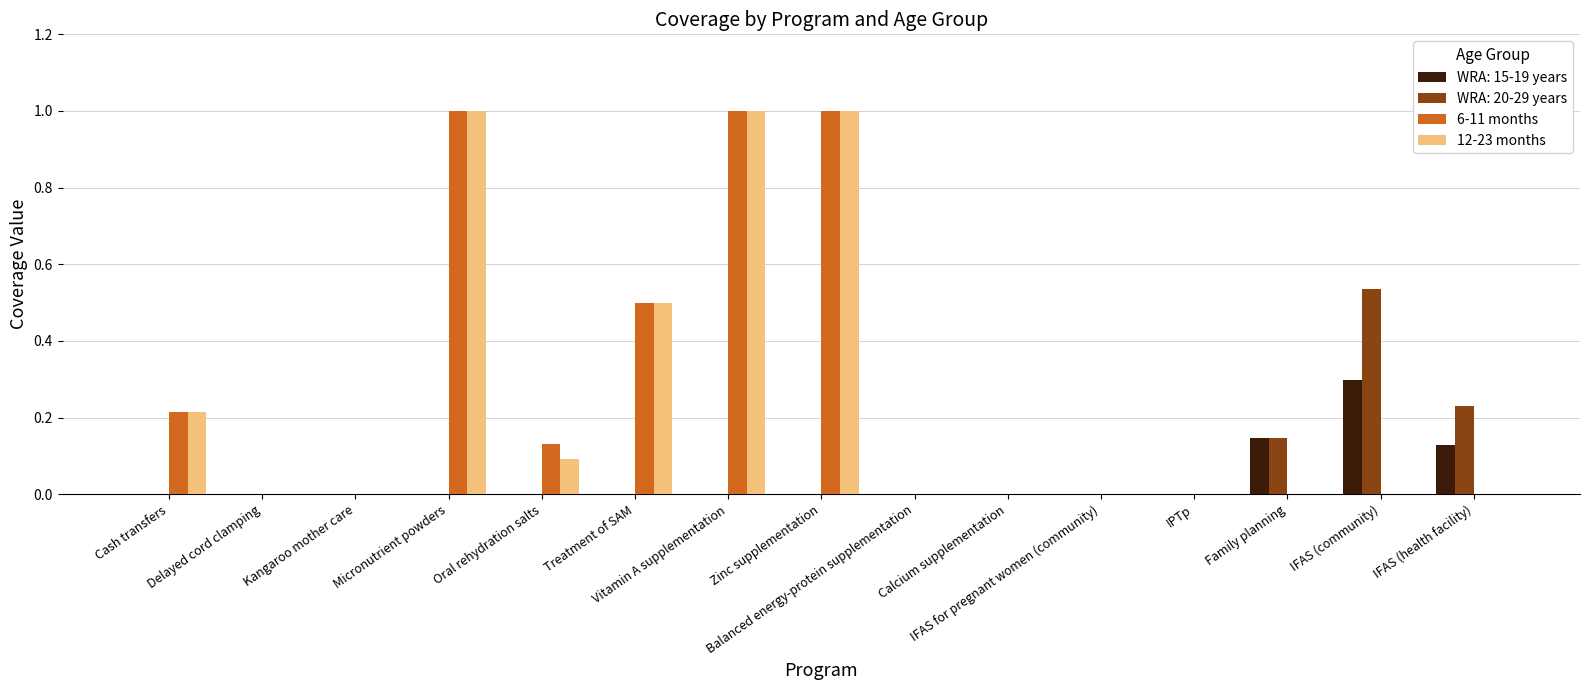

What is the highest value of the WRA: 15-19 years series?

0.3